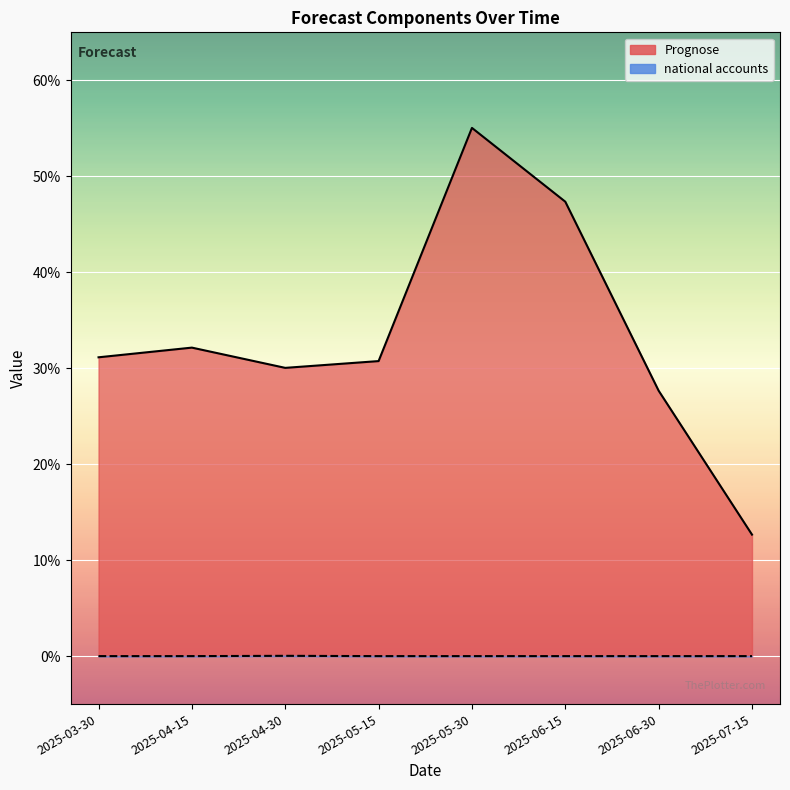

Is it true that national accounts equals 0.0 at 2025-07-15?

True